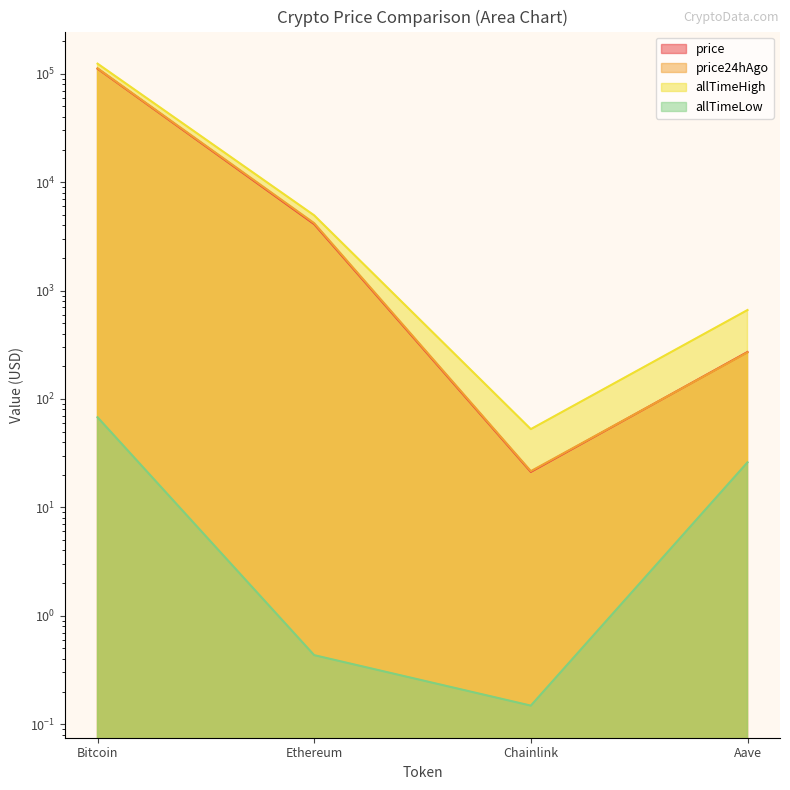

Rank the categories by allTimeLow value from highest to lowest.

Bitcoin, Aave, Ethereum, Chainlink